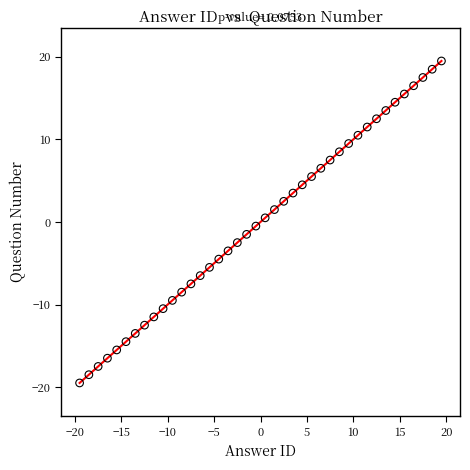

What is the range of X values (max minus min)?

39.0